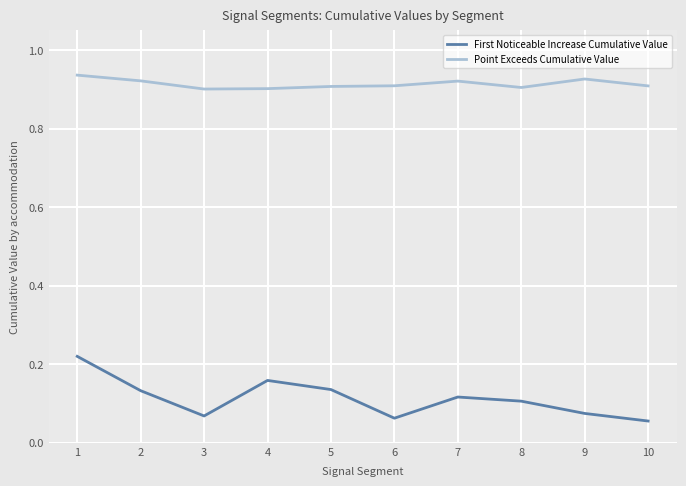

True or false: First Noticeable Increase Cumulative Value has a value of 0.0 at 7.

False